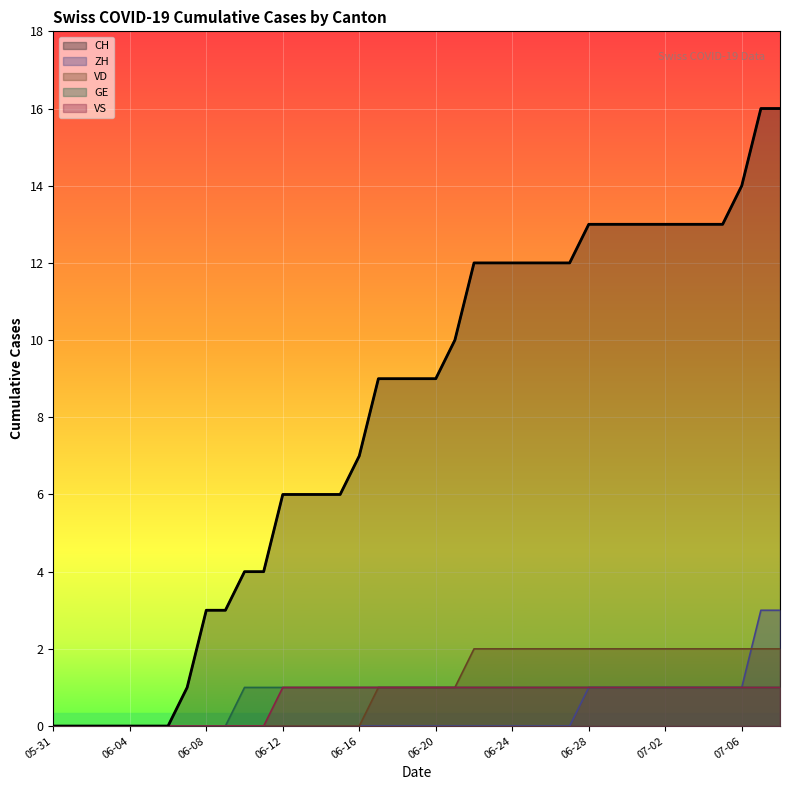

Is the value of GE at 2020-06-21 greater than the value of VS at 2020-06-14?

No